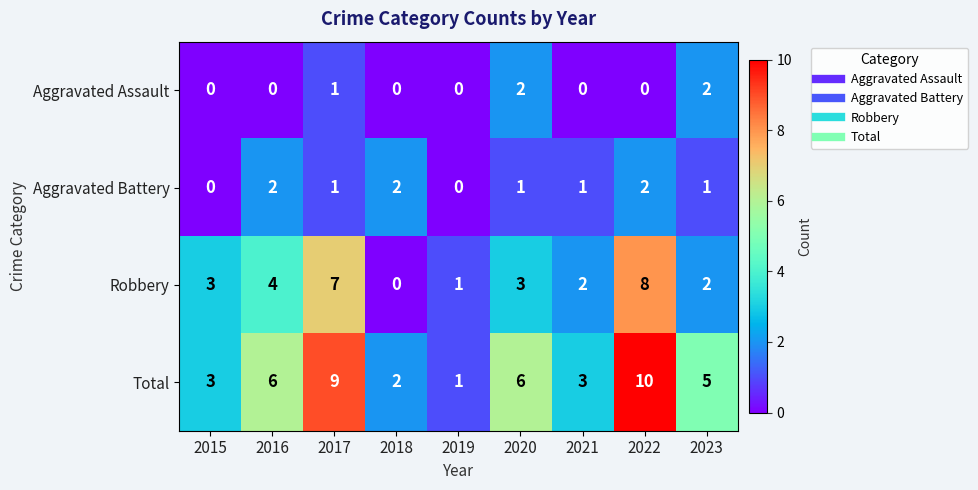

Which series has the largest range (max minus min)?

Total